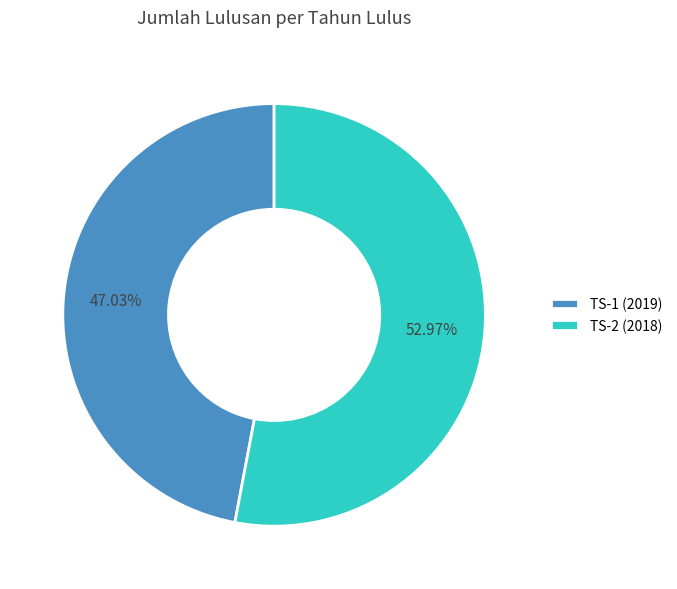

How many slices are in this pie chart?

2